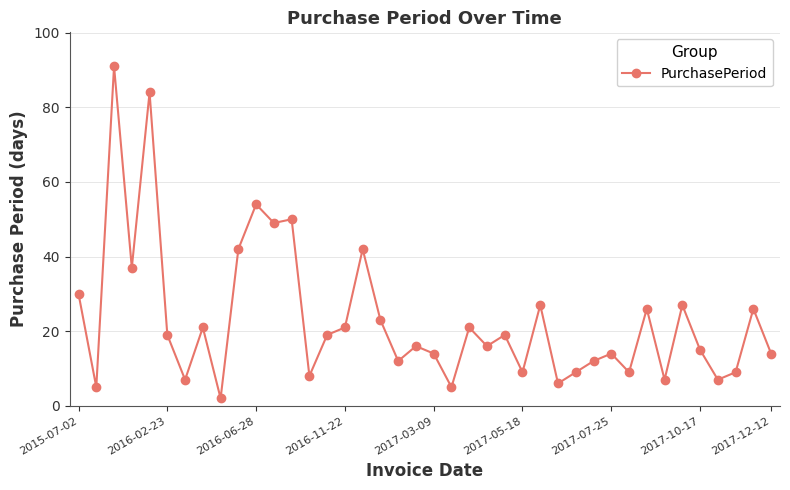

What is the sum of all values?

924